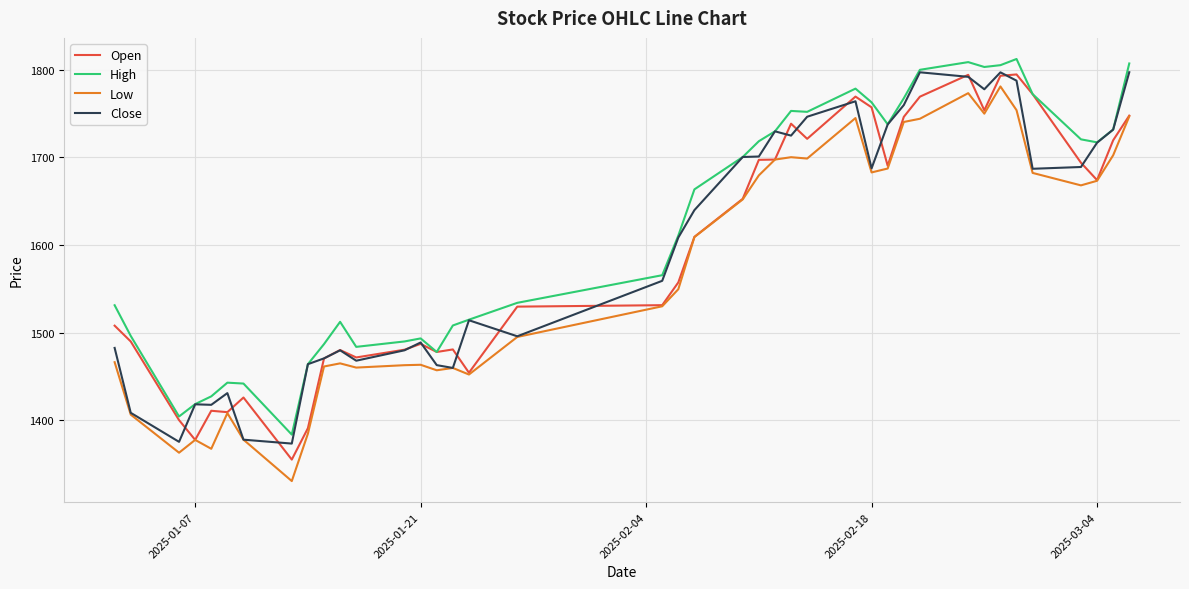

What is the difference between the maximum and minimum values in the Low series?

450.1